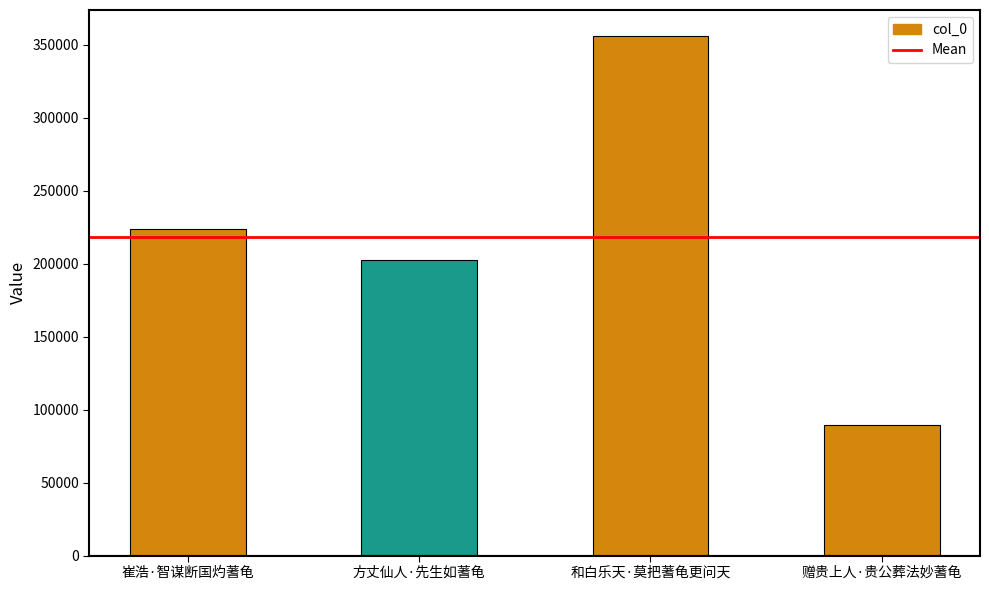

What is the difference between the values at 崔浩·智谋断国灼蓍龟 and 和白乐天·莫把蓍龟更问天?

132188